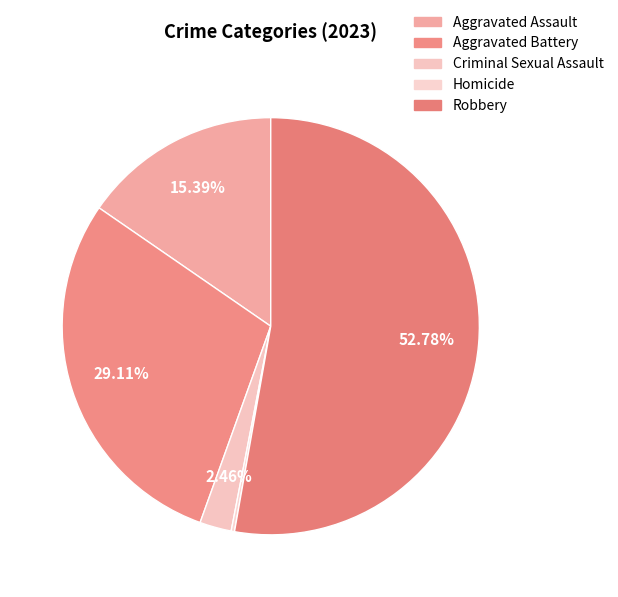

To the nearest percent, what is the average slice percentage?

20%